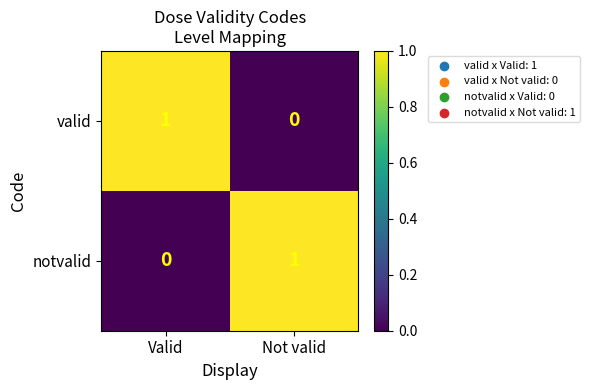

At Not valid, list the series in order from smallest to largest.

valid, notvalid